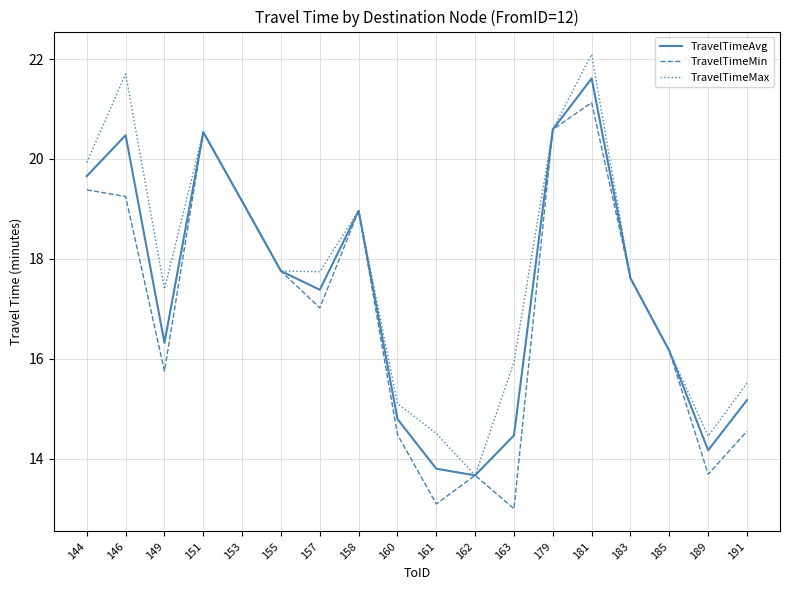

Which series has the largest total across all categories?

TravelTimeMax